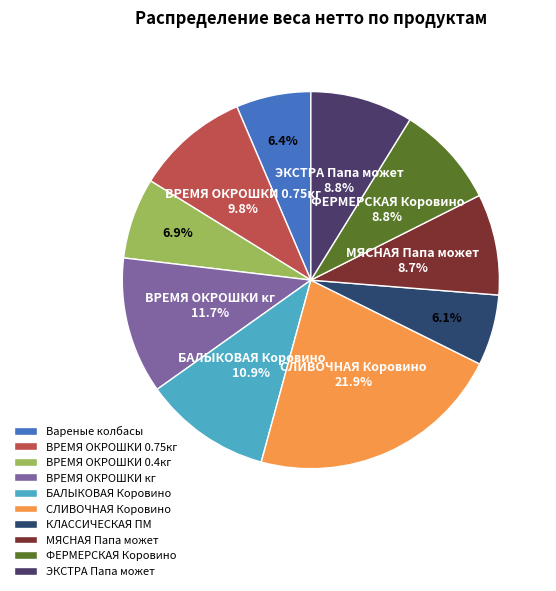

Which slice is the smallest?

КЛАССИЧЕСКАЯ ПМ